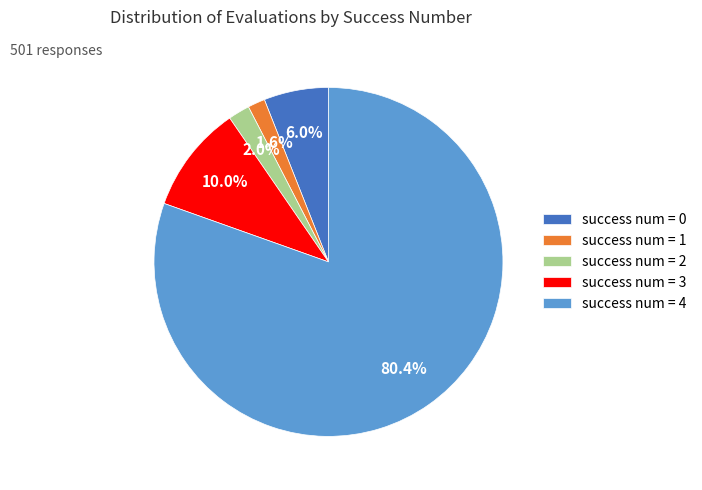

Is the sum of success num = 2 and success num = 3 greater than half?

No